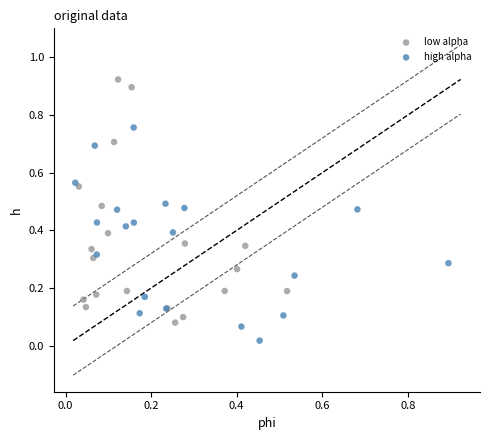

Which series has the largest Y range (max minus min)?

low alpha